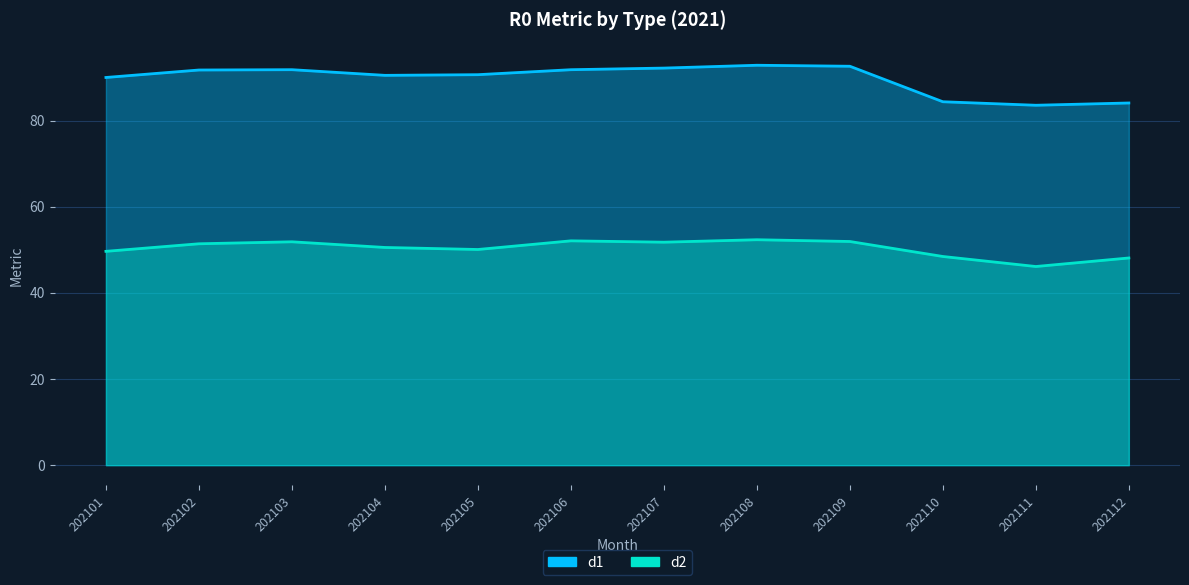

What is the difference between the maximum and minimum values in the d2 series?

6.2